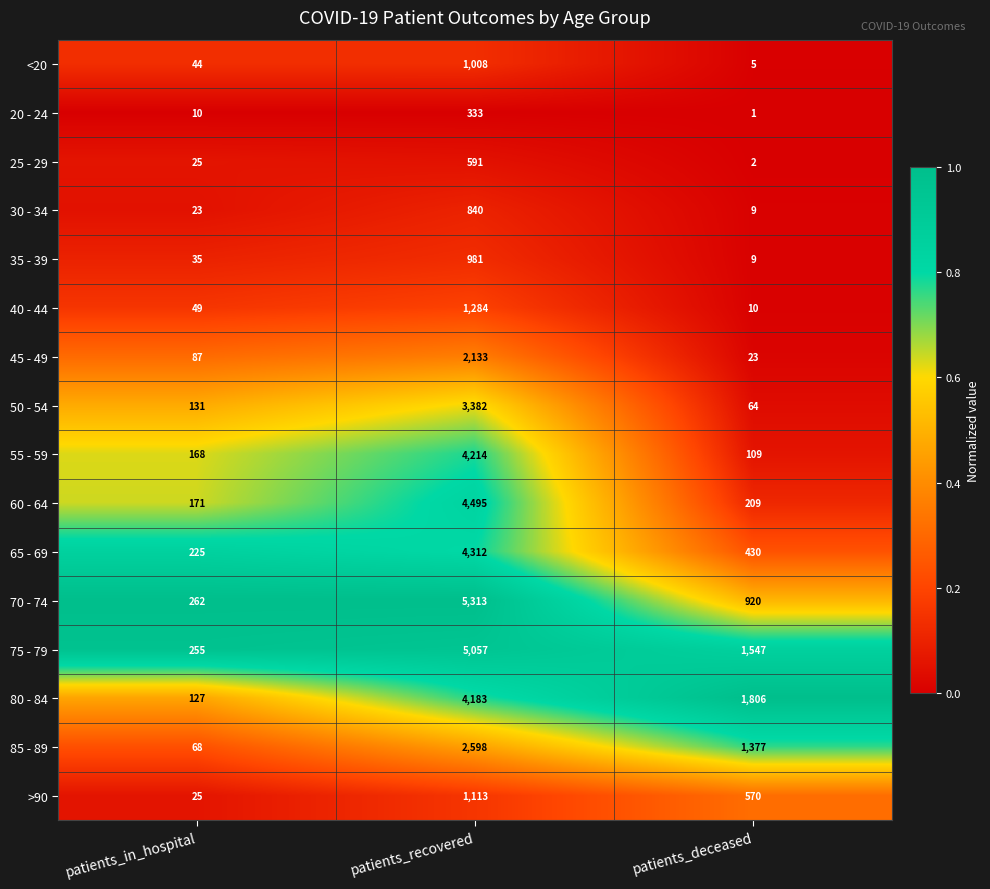

How many data points does each series have?

3